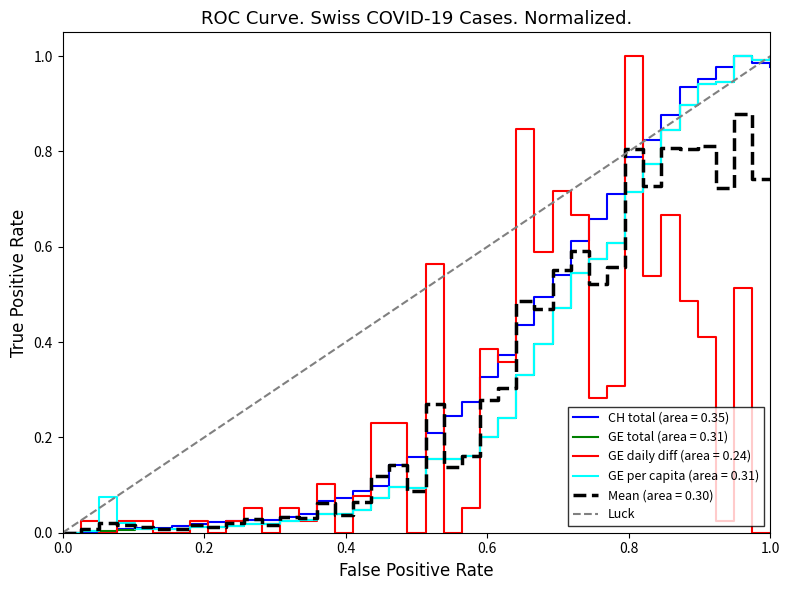

List the series in order of their peak value, lowest first.

CH, GE, GE_diff, GE_pc